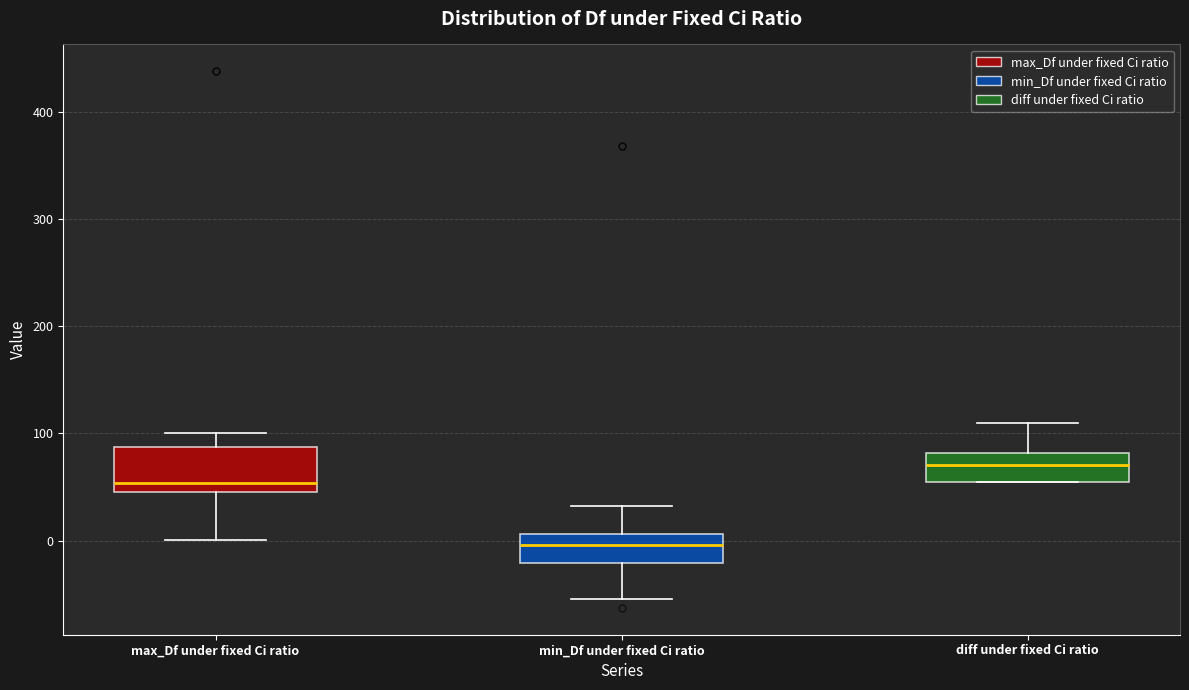

Comparing the boxes themselves (not the whiskers), which one is the tallest?

max_Df under fixed Ci ratio